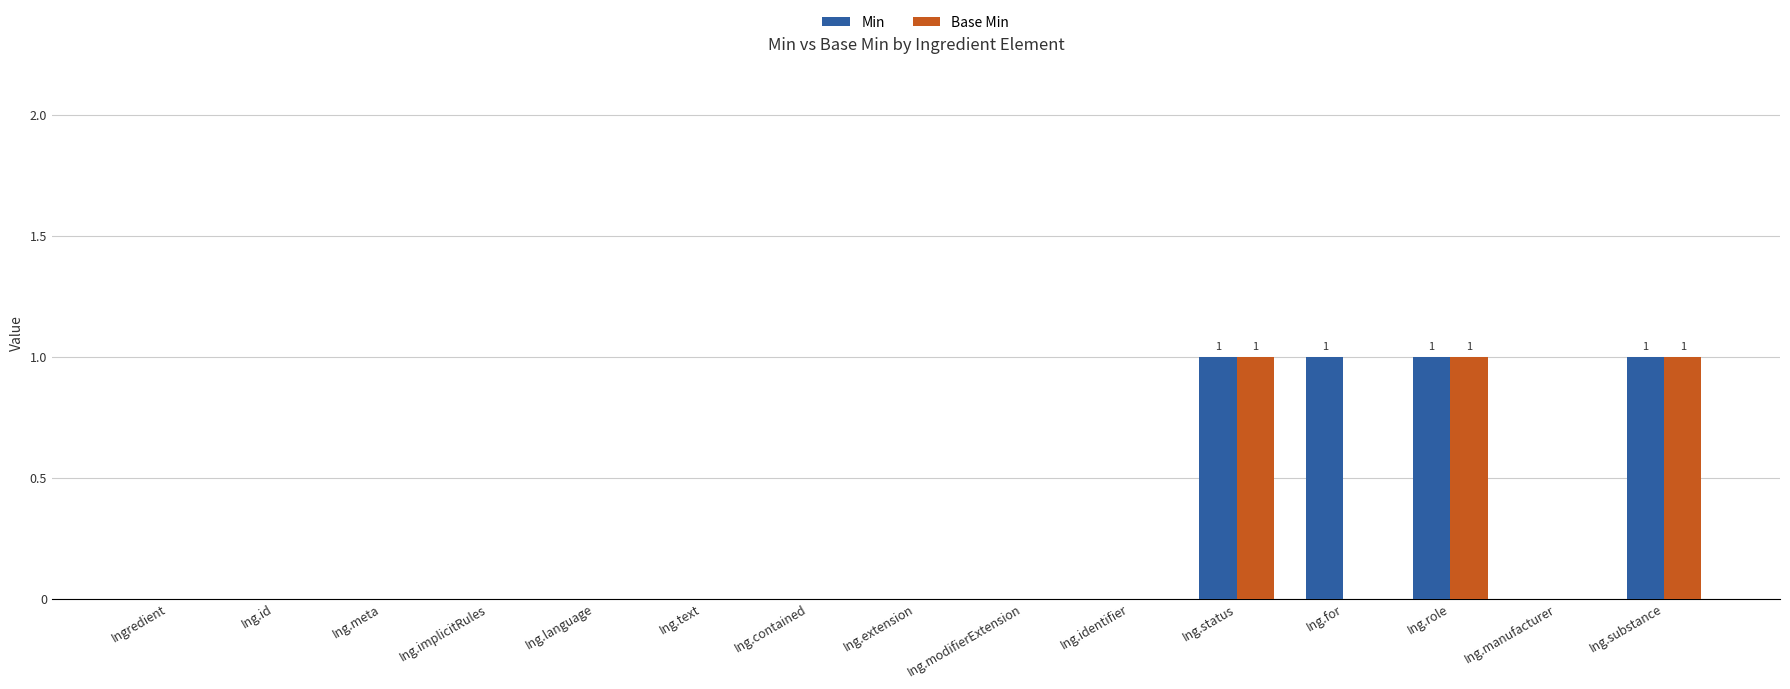

Is the value of Min at Ing.status greater than the value of Base Min at Ing.implicitRules?

Yes